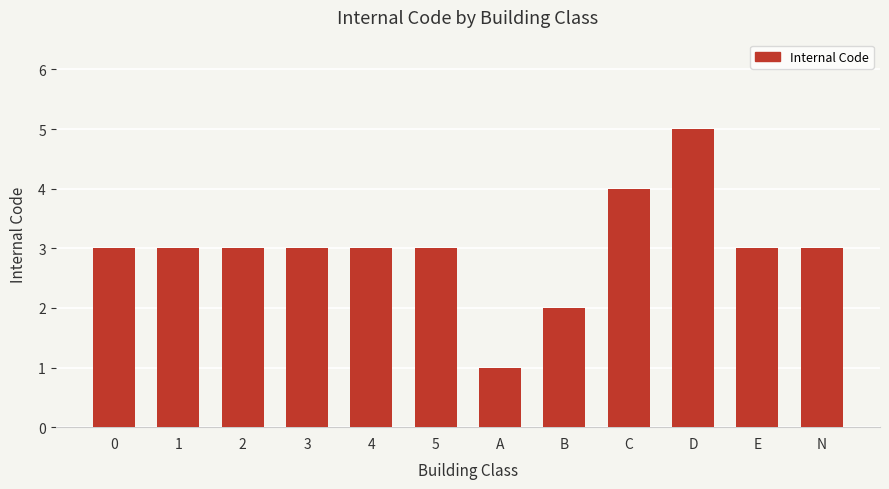

Approximately how many times larger is the value at A compared to 2?

0.3